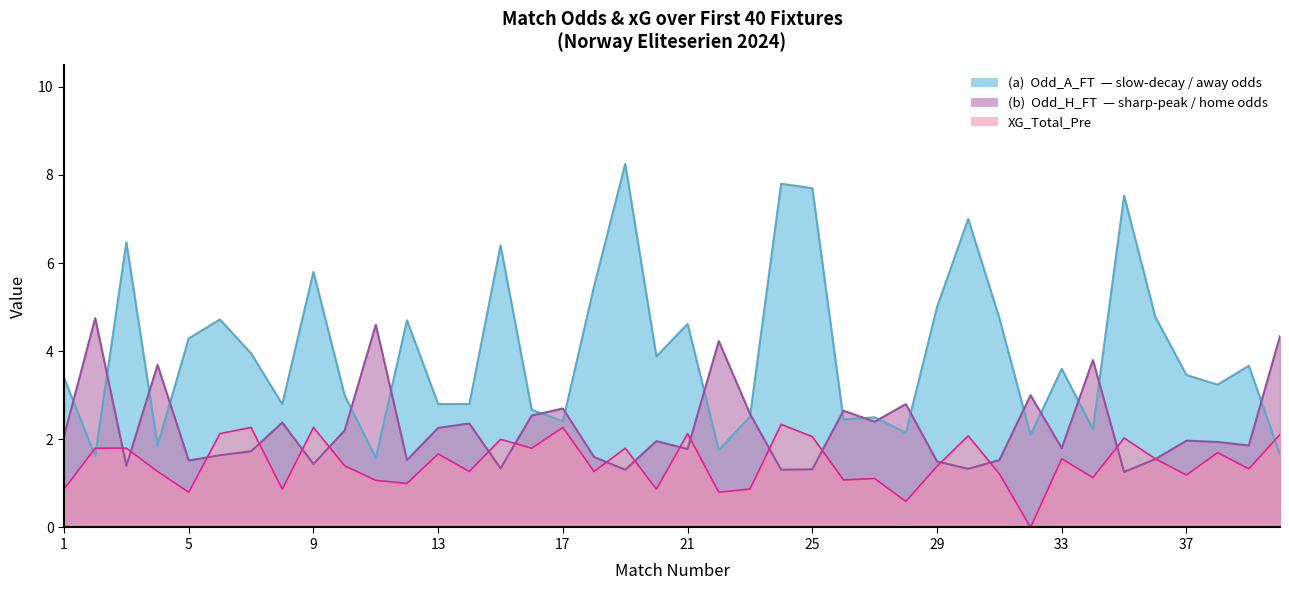

At which label does Odd_A_FT reach its minimum?

11